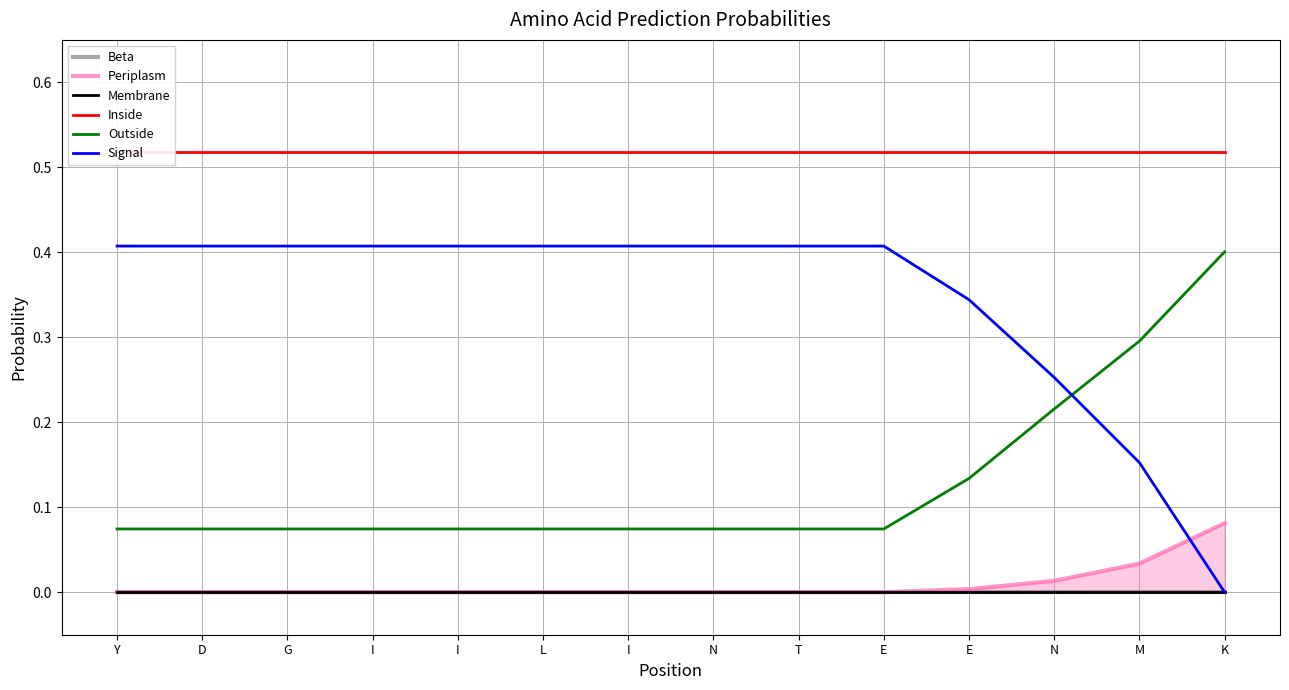

The value of Periplasm at N is 0.0. True or false?

True